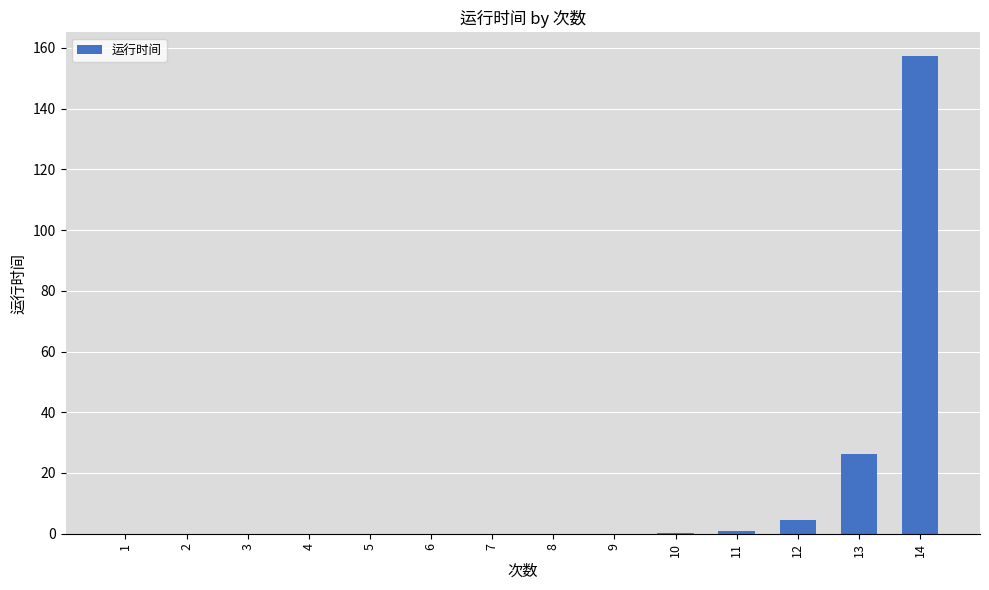

Which category has the highest value across all series?

14